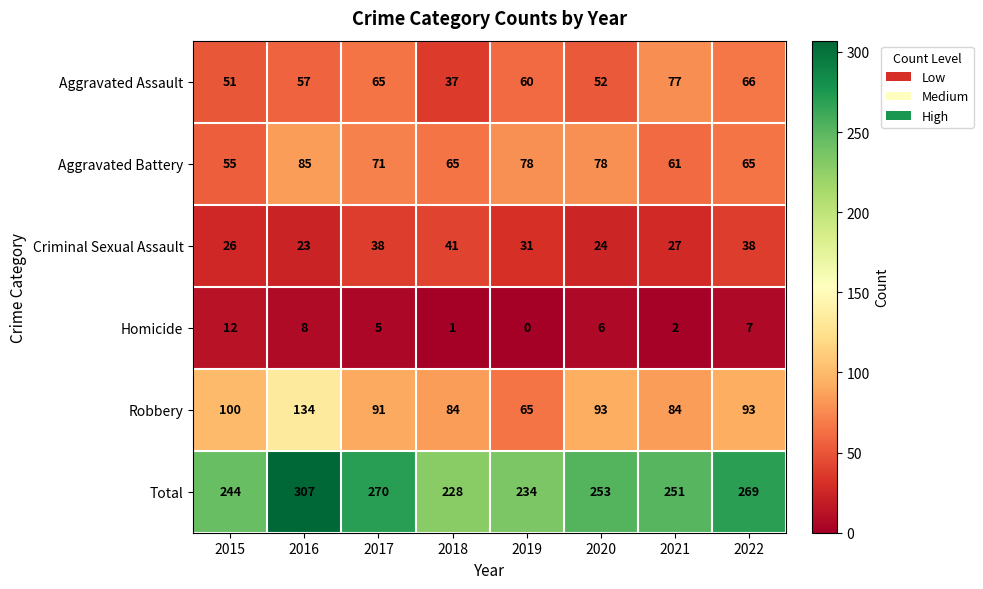

Count the number of categories in the chart.

8